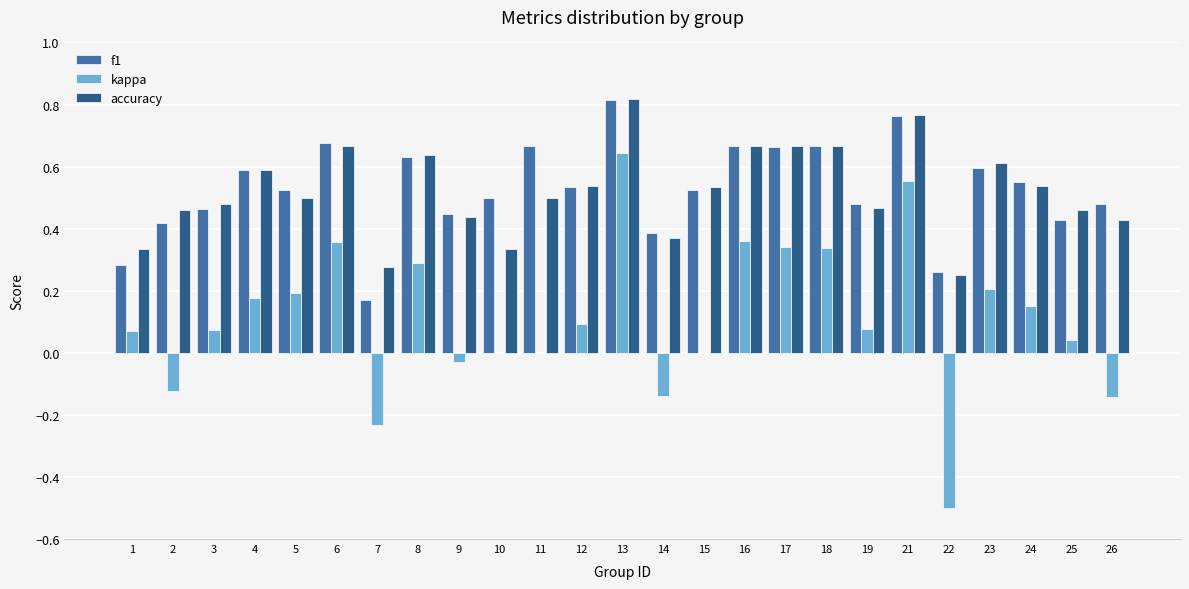

What is the total value across all series at 18?

1.7